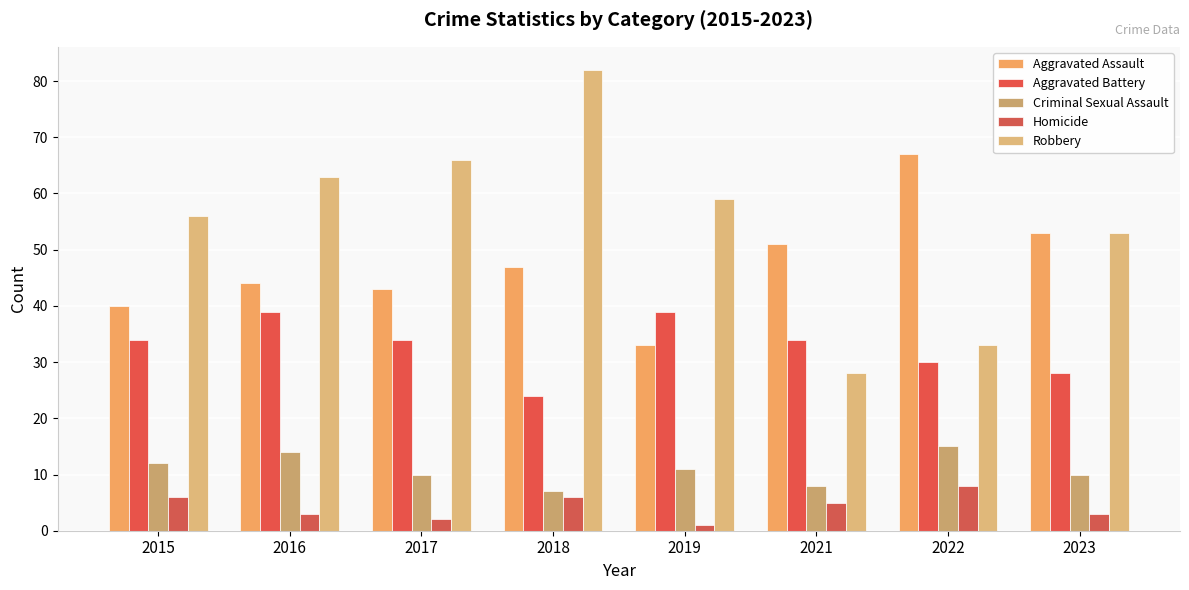

Reading left to right, list all the values displayed in this chart.

Aggravated Assault: 2015=40	2016=44	2017=43	2018=47	2019=33	2021=51	2022=67	2023=53
Aggravated Battery: 2015=34	2016=39	2017=34	2018=24	2019=39	2021=34	2022=30	2023=28
Criminal Sexual Assault: 2015=12	2016=14	2017=10	2018=7	2019=11	2021=8	2022=15	2023=10
Homicide: 2015=6	2016=3	2017=2	2018=6	2019=1	2021=5	2022=8	2023=3
Robbery: 2015=56	2016=63	2017=66	2018=82	2019=59	2021=28	2022=33	2023=53